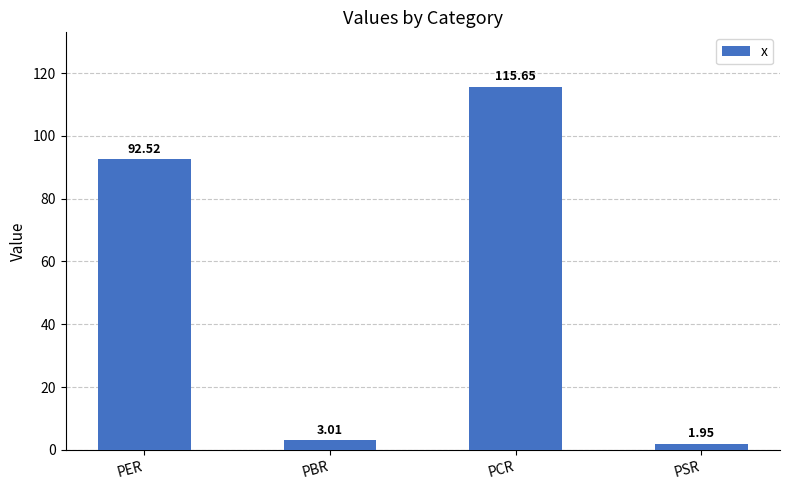

Count the number of data series in this chart.

1